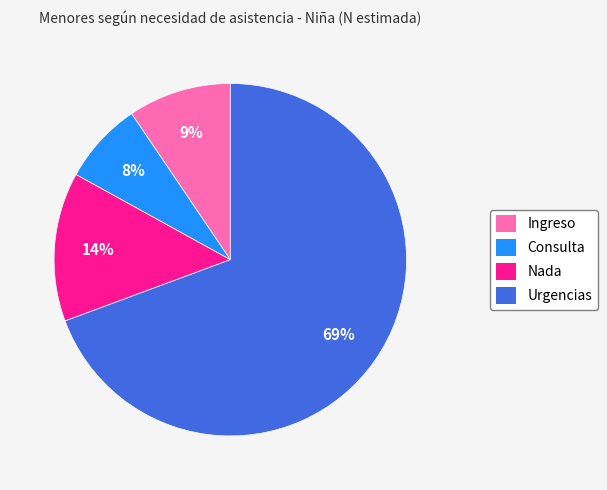

What is the smallest slice in the pie chart?

Consulta